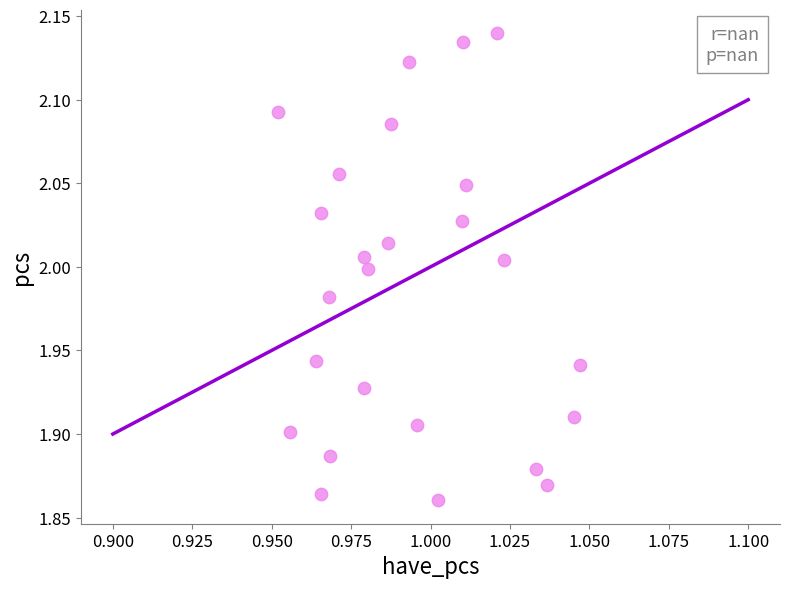

What is the range of Y values (max minus min)?

0.3